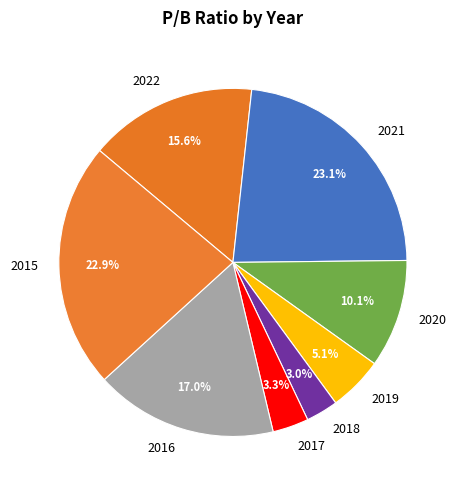

How many slices are in this pie chart?

8